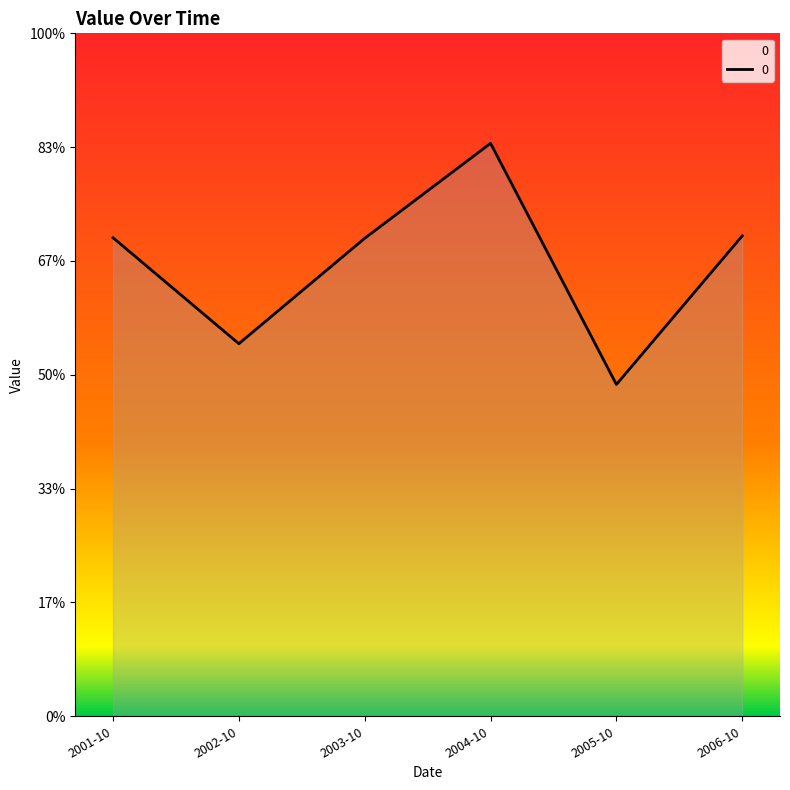

Reading right to left, what are all the values shown in this chart?

8.4	5.8	10.1	8.4	6.5	8.4